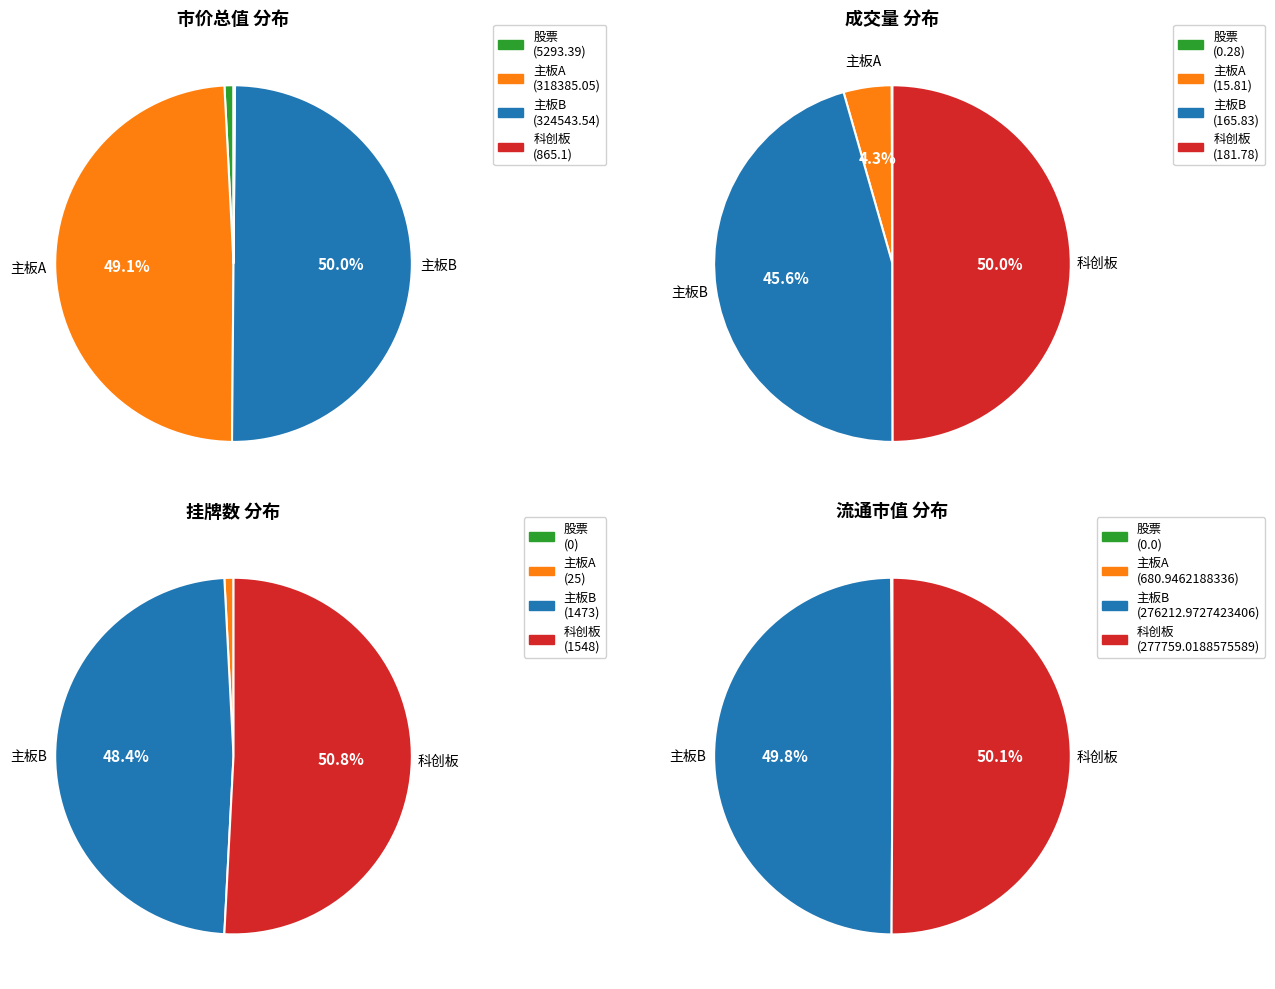

The 科创板 slice represents 63% of the pie. True or false?

False